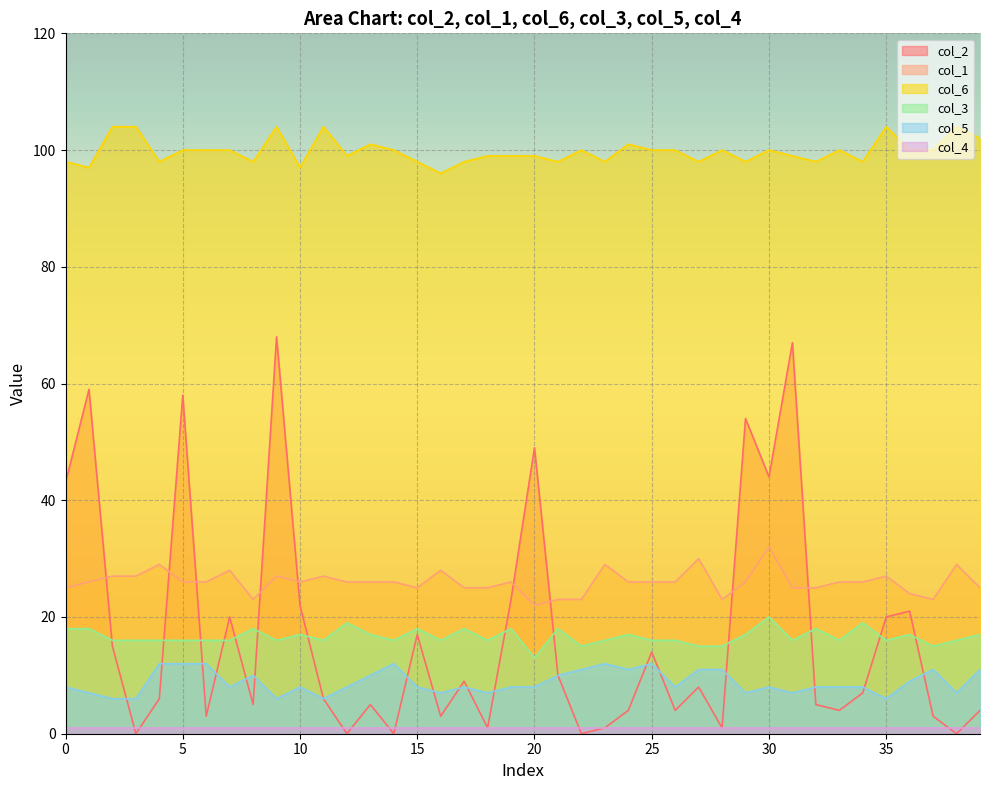

What is the difference between the second highest and second lowest values in the col_6 series?

7